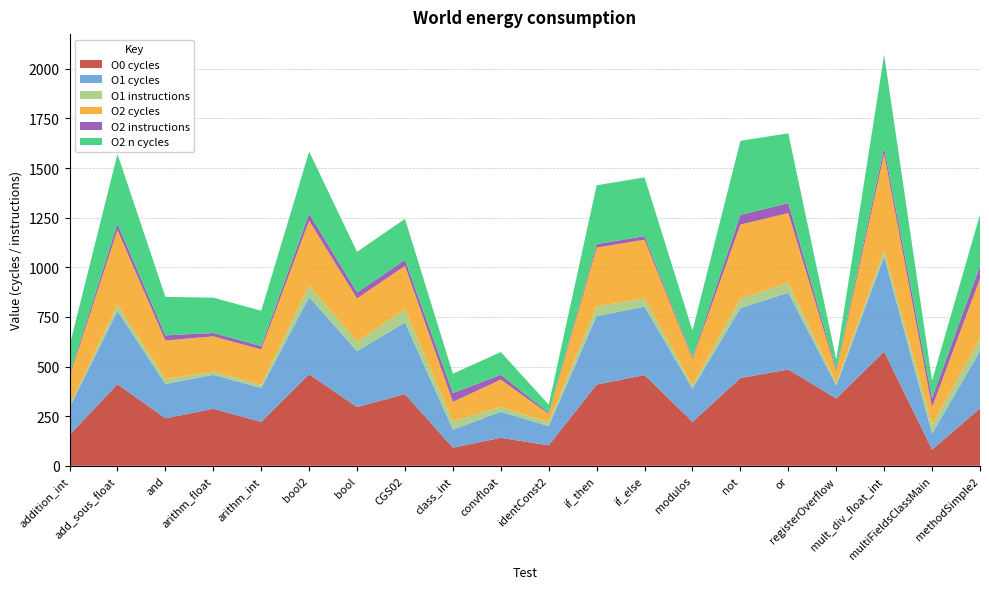

Reading left to right, transcribe all the data shown in this chart.

O0 cycles: 155	411	239	287	221	461	296	361	91	141	103	409	457	221	442	485	339	575	81	289
O1 cycles: 139	369	173	171	171	389	282	361	91	131	97	345	345	167	352	387	65	479	81	289
O1 instructions: 9	31	25	16	16	59	48	66	42	24	19	49	41	17	48	49	12	31	45	62
O2 cycles: 146	376	194	178	178	325	217	219	98	138	42	296	296	134	373	352	60	486	88	303
O2 instructions: 10	32	26	17	17	36	30	30	44	25	5	18	18	8	49	50	11	32	46	64
O2 n cycles: 146	352	194	178	178	313	205	207	98	114	42	296	296	134	373	352	48	468	88	259